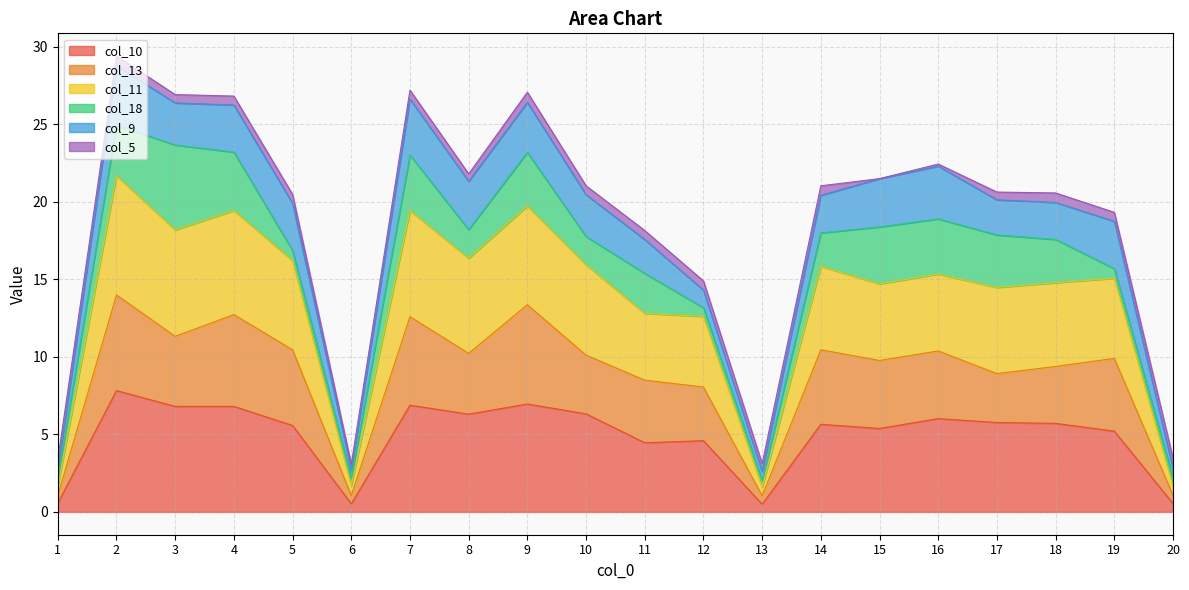

Which has a higher value, 2 or 7?

2